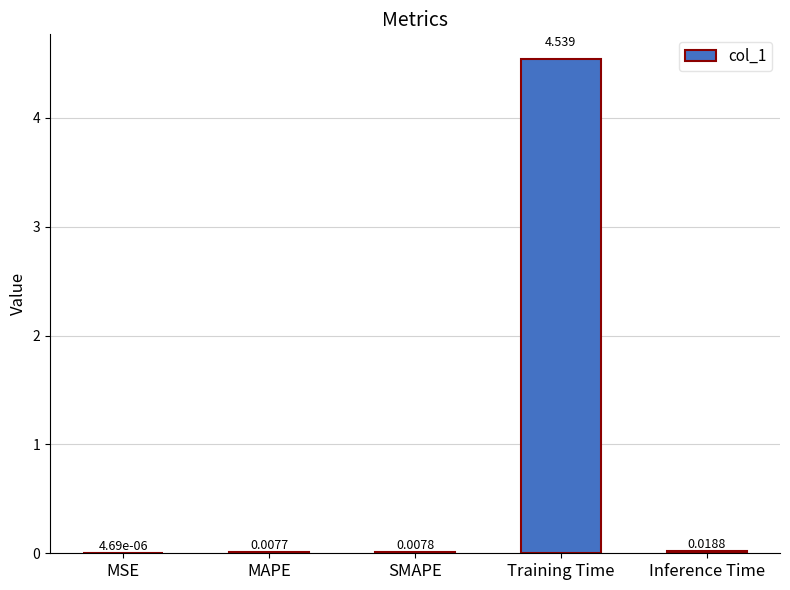

At which label is the value closest to 2?

Inference Time